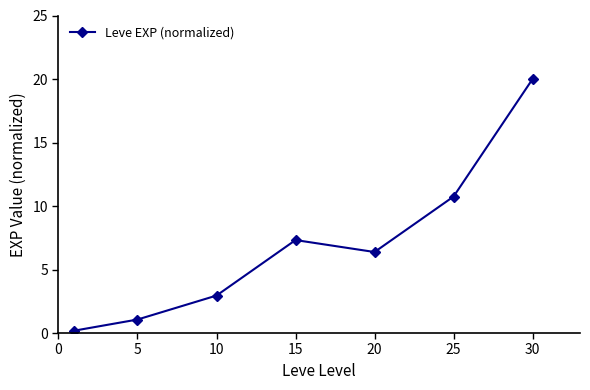

What is the sum of all values?

48.6